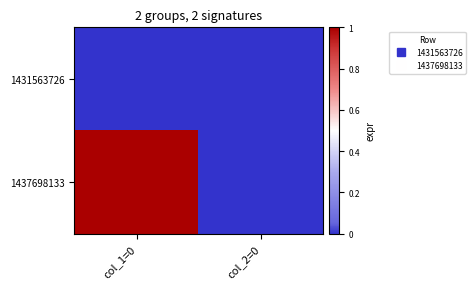

Which series has the largest range (max minus min)?

1437698133